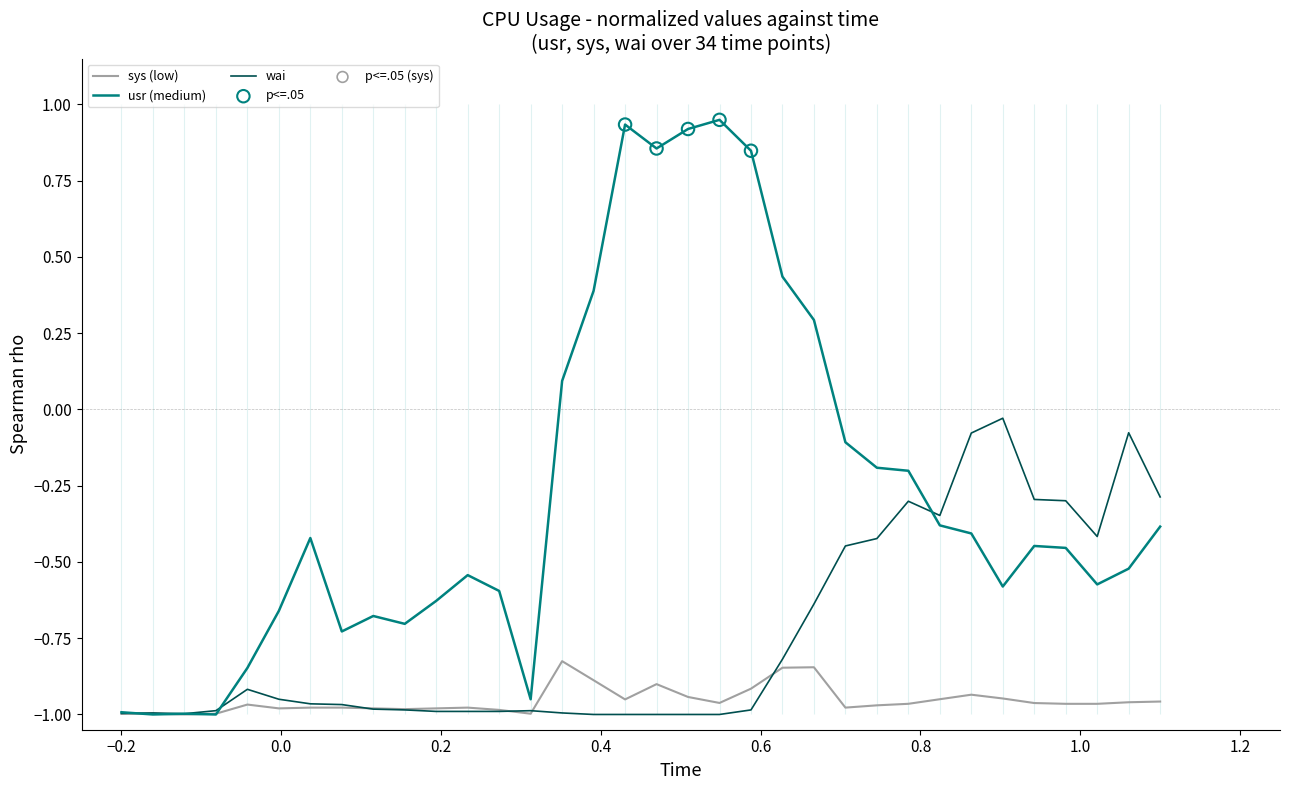

What are all the series names shown in the legend?

usr, sys, wai